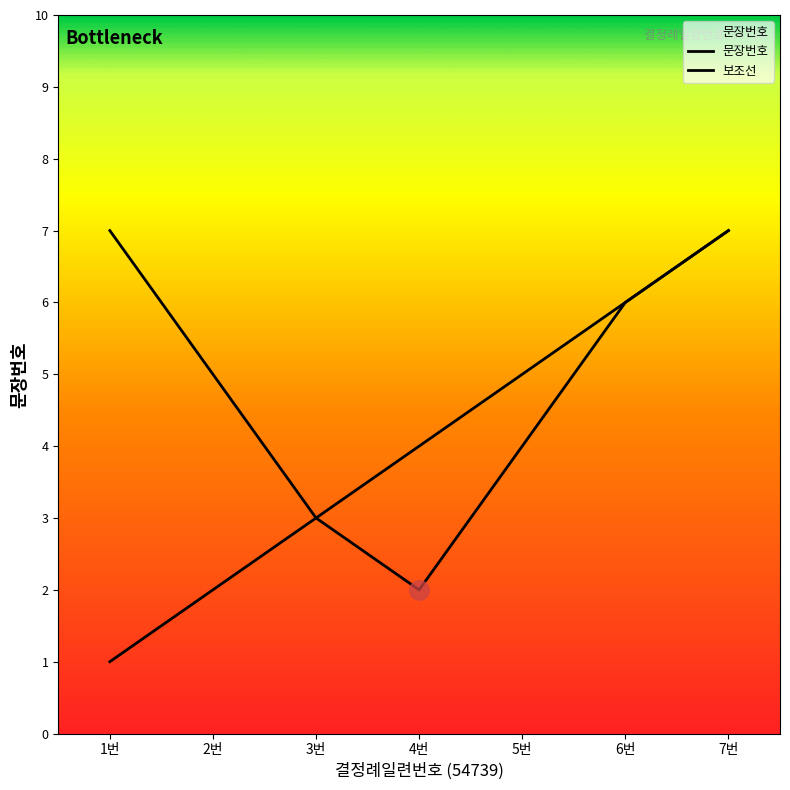

Does the chart display data point markers on the line(s)?

No